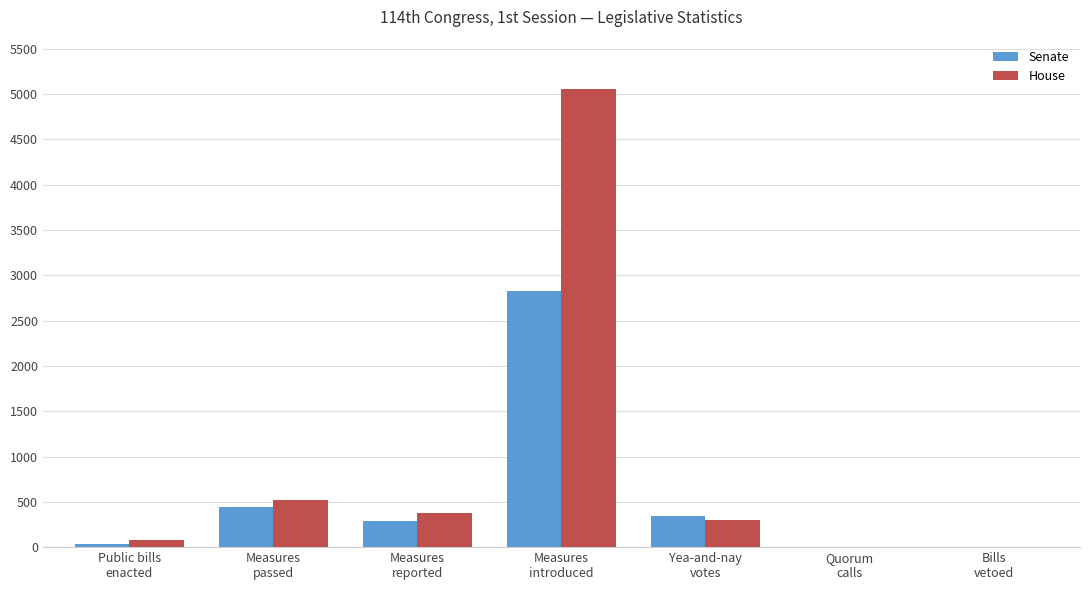

Which series has the largest total across all categories?

House